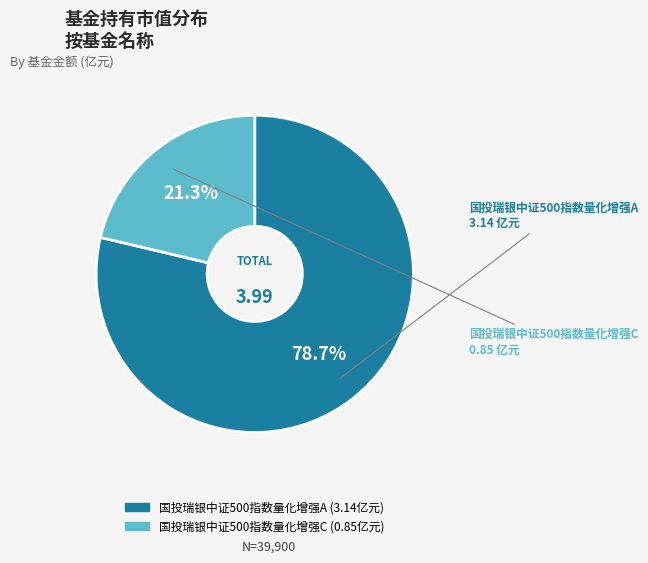

To the nearest percent, what is the difference between the 国投瑞银中证500指数量化增强C and 国投瑞银中证500指数量化增强A slice percentages?

57%